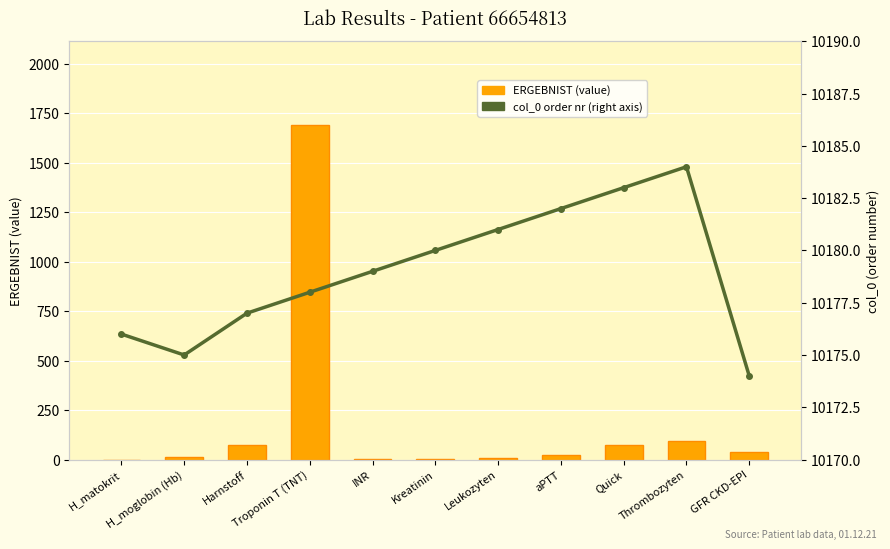

Is it true that ERGEBNIST (value) equals 26 at GFR CKD-EPI?

False